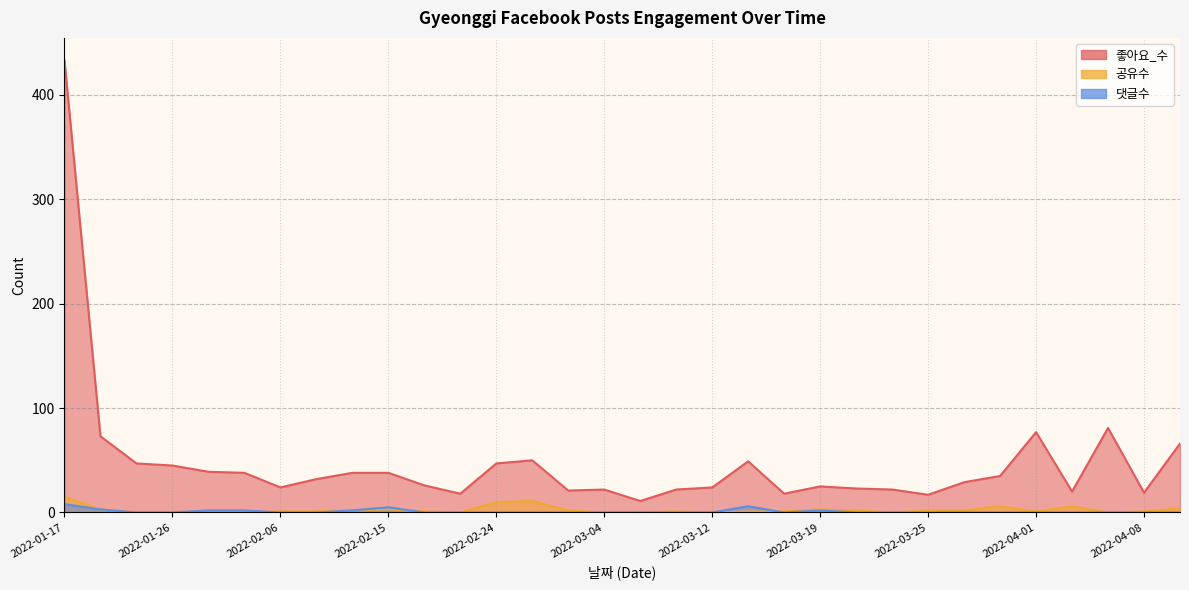

The 공유수 series shows 2 at 2022-04-04. True or false?

False